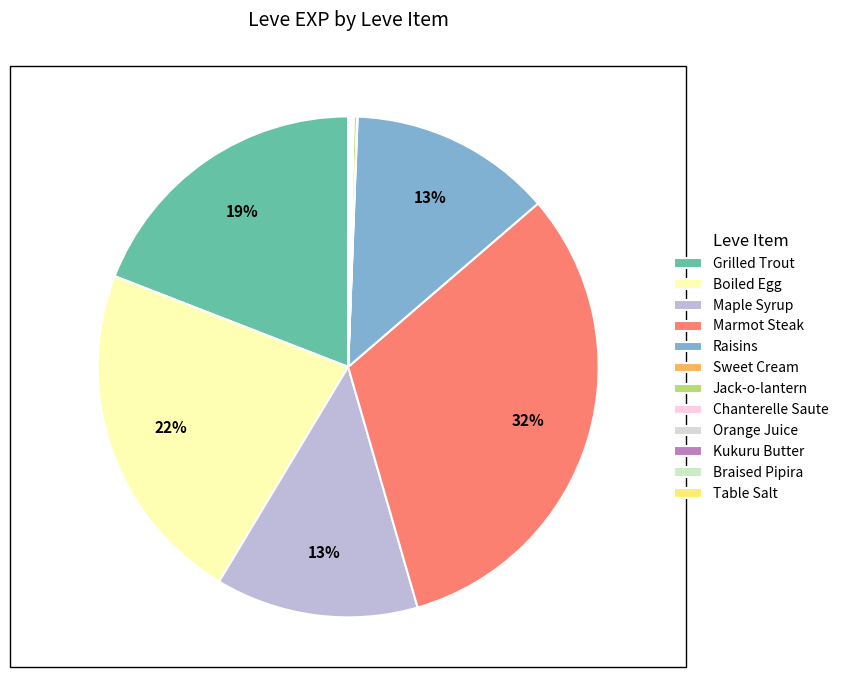

What is the largest slice in the pie chart?

Marmot Steak